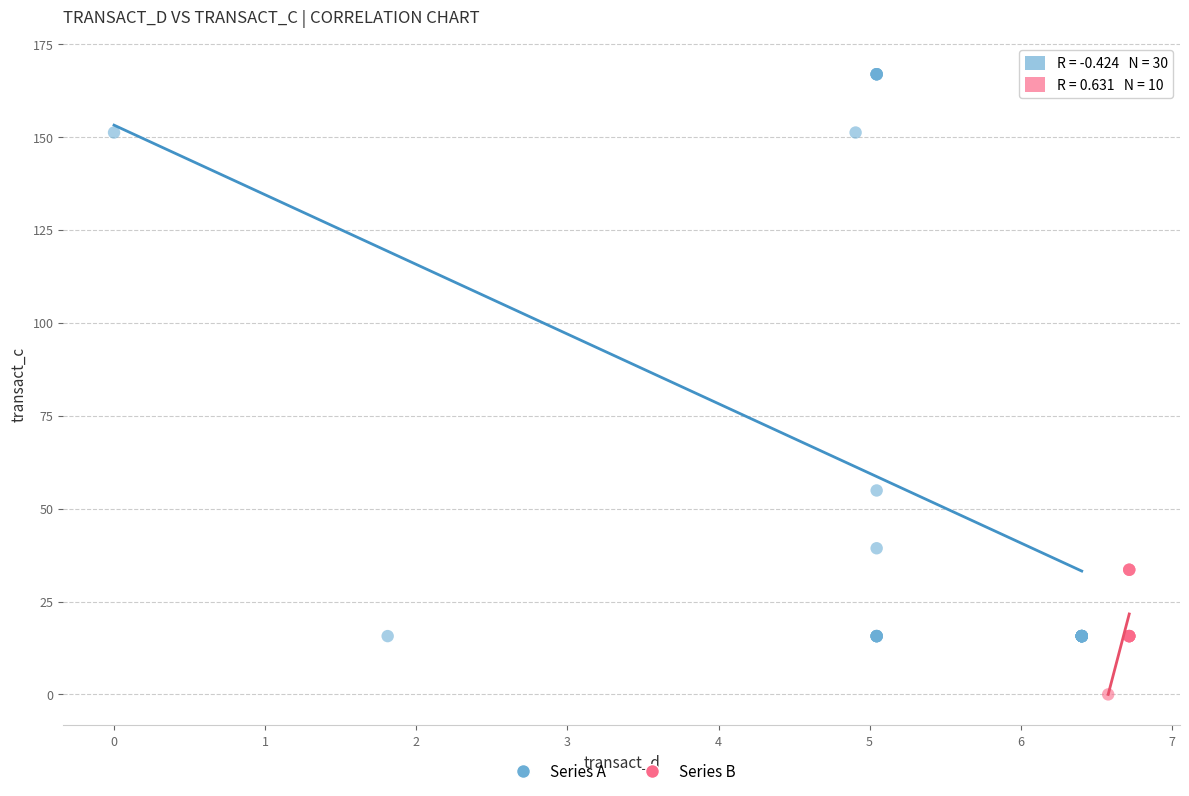

What are all the series names shown in the legend?

Series A, Series B